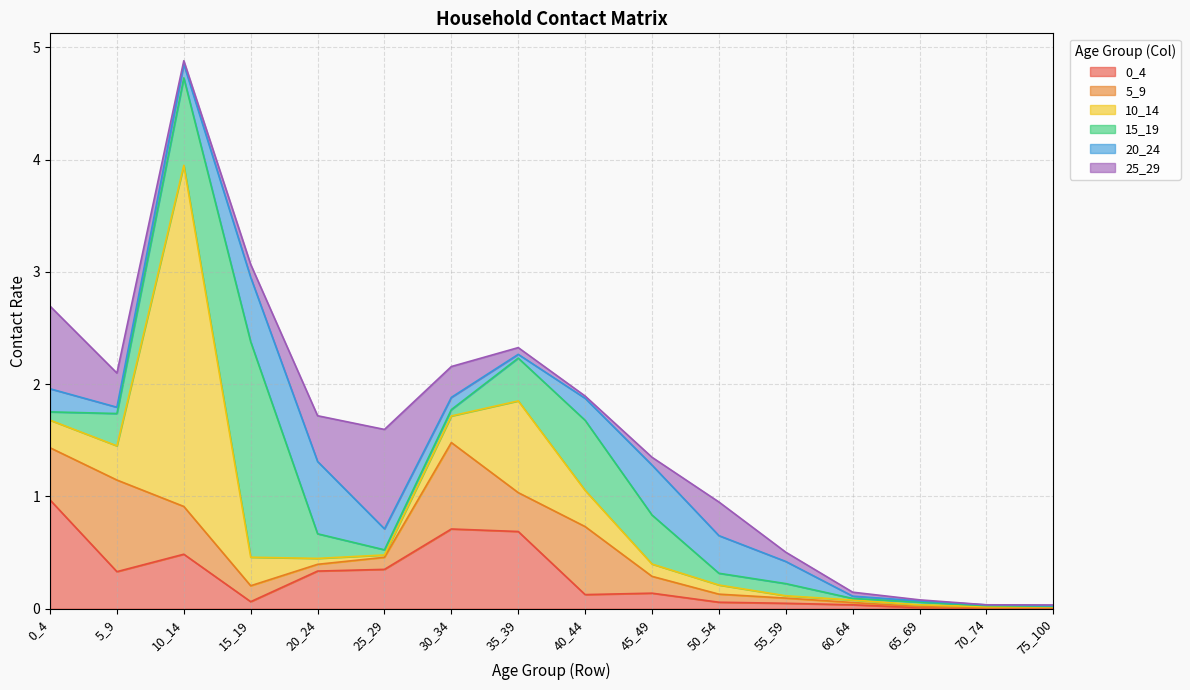

Is it true that 5_9 equals 0.0 at 60_64?

True